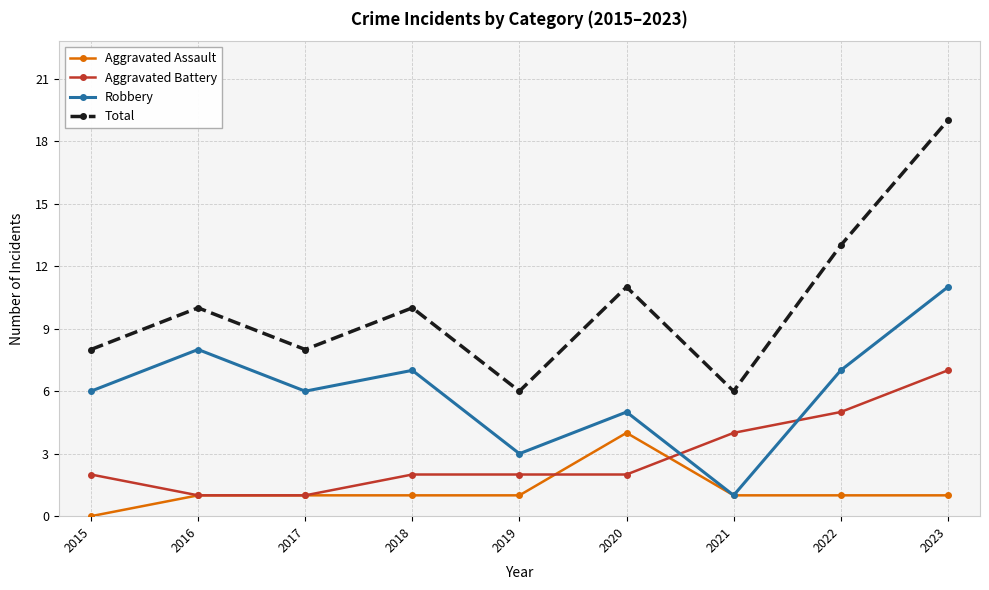

What is the value of the Aggravated Battery point at the 9th from the left?

7